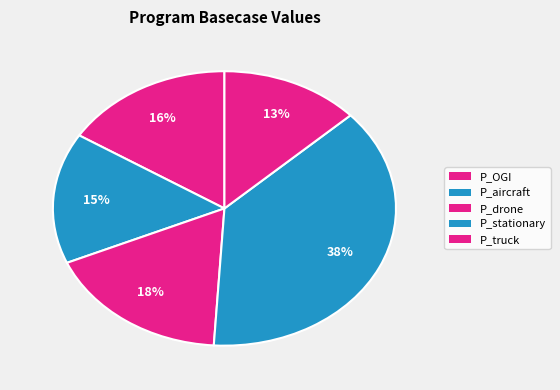

Which slice is the smallest?

P_truck